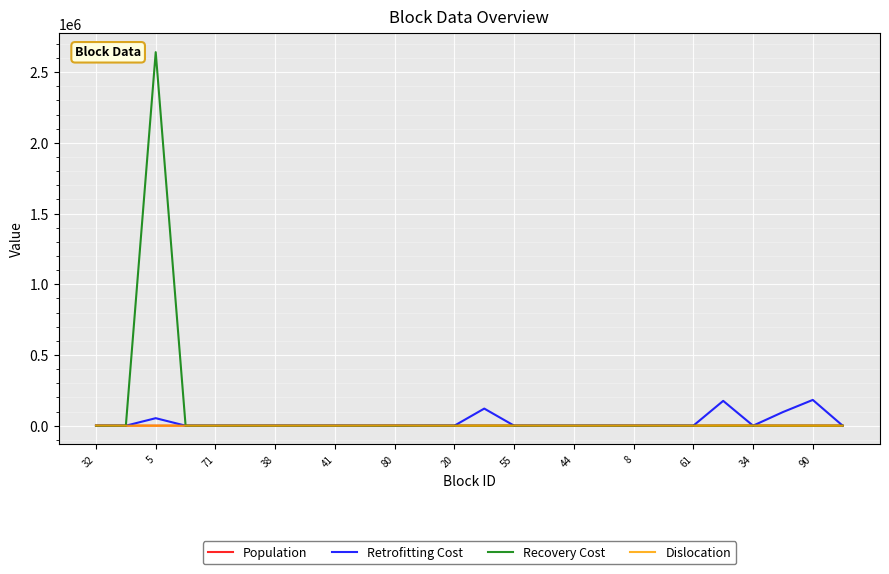

What is the maximum value shown in the chart?

2640896